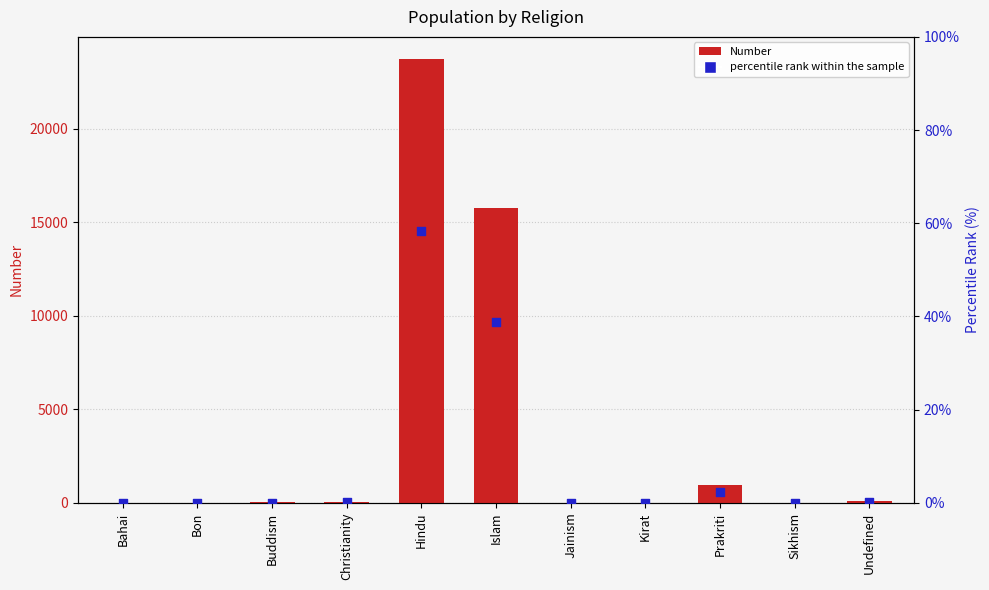

Which series has the widest spread of Y values?

Number